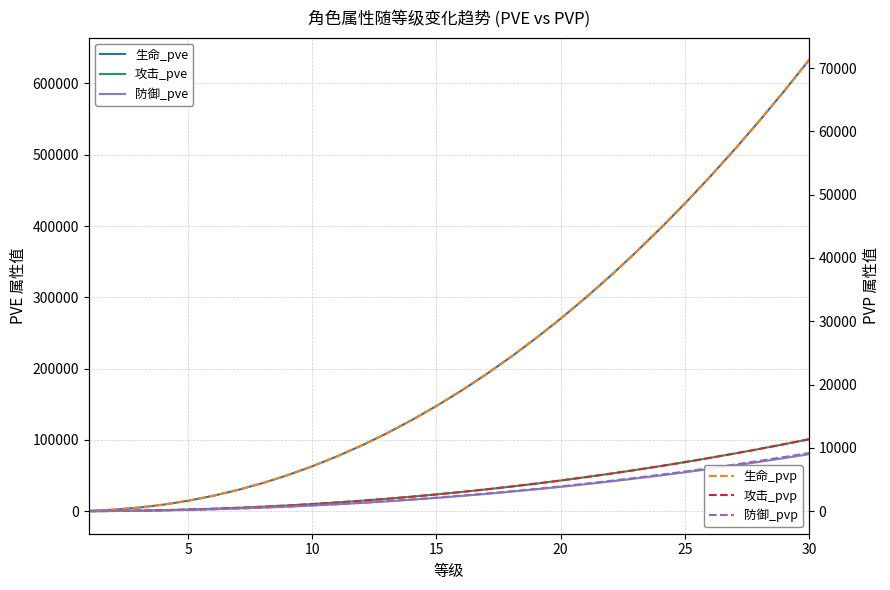

What is the sum of all 防御_pve values?

814143